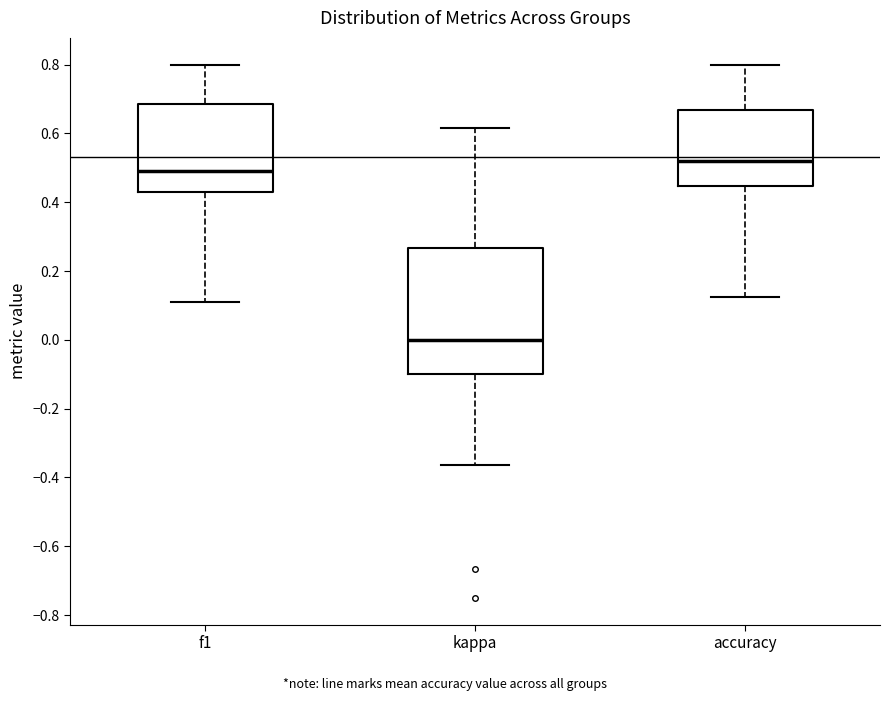

Reading left to right, read every box against the y-axis: the position of its median line, the range the box covers, and the ends of its whiskers. The values are not printed on the chart, so give them approximately, as read against the axis.

f1: median 0.50, box 0.42 to 0.68, whiskers 0.12 to 0.80
kappa: median 0.00, box -0.10 to 0.26, whiskers -0.36 to 0.62
accuracy: median 0.52, box 0.44 to 0.66, whiskers 0.12 to 0.80